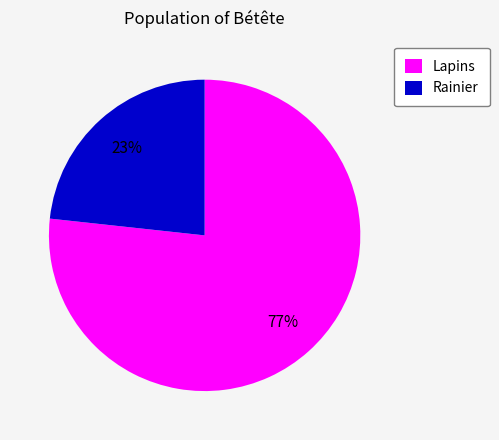

Does Lapins account for over 50% of the chart?

Yes